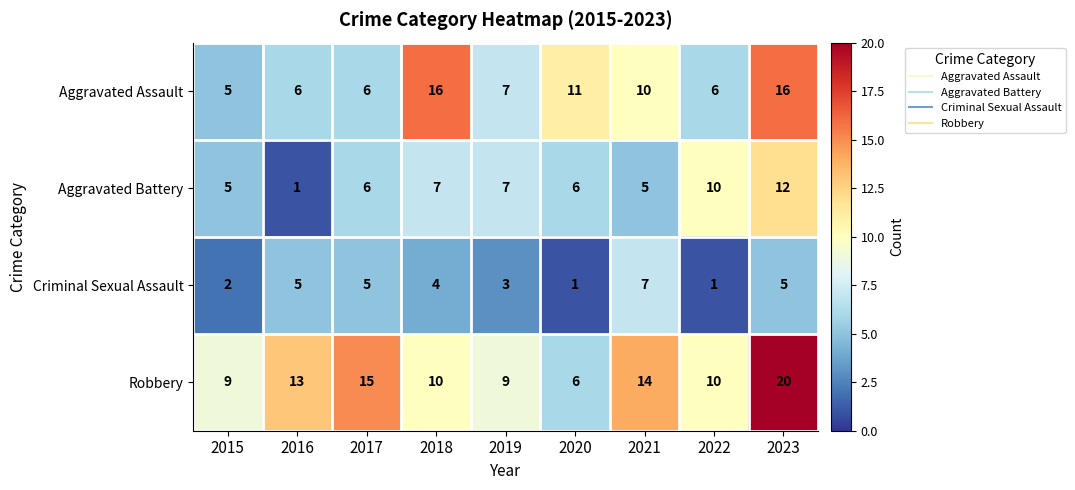

What is the spread (max minus min) of values at 2022?

9